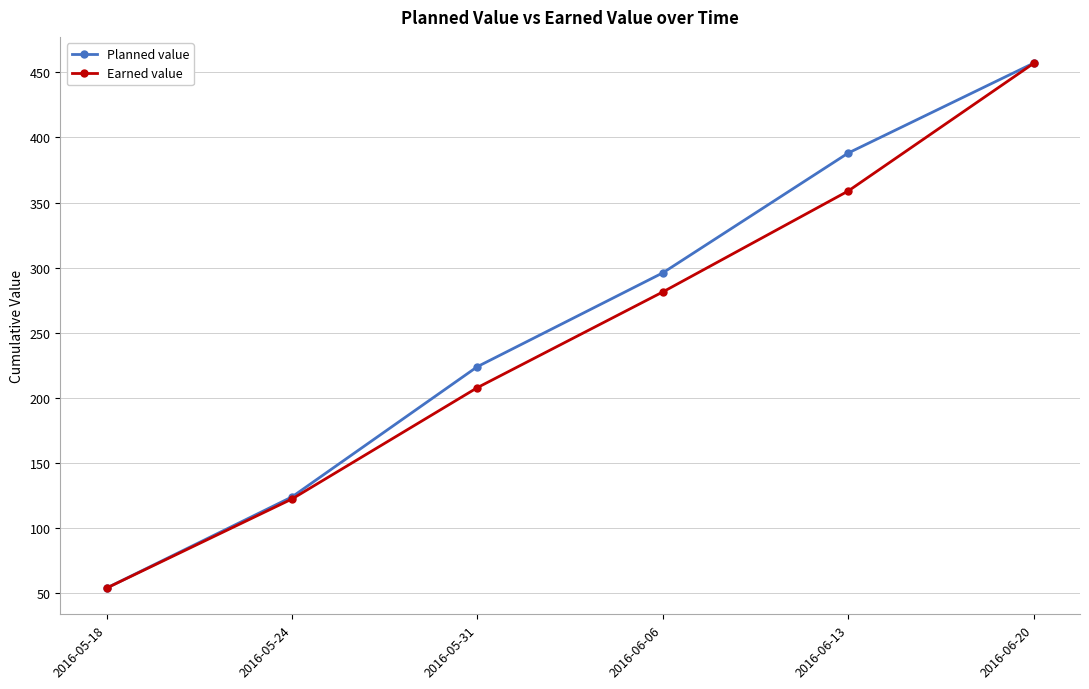

What is the label of the 5th point from the right?

2016-05-24